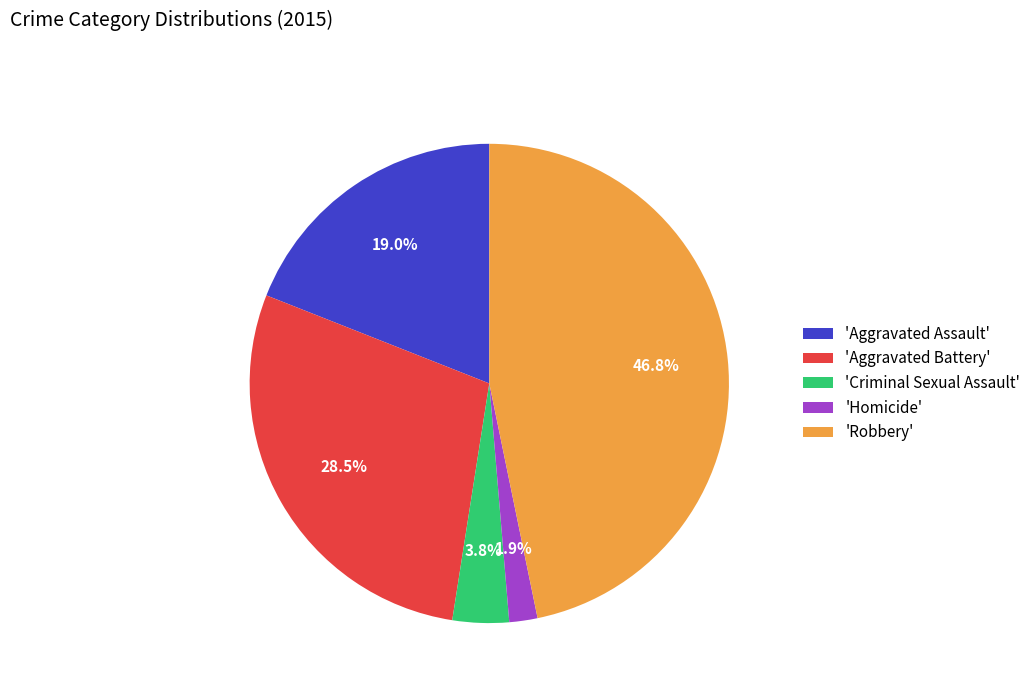

What percentage do 'Aggravated Assault' and 'Homicide' together represent?

20.9%